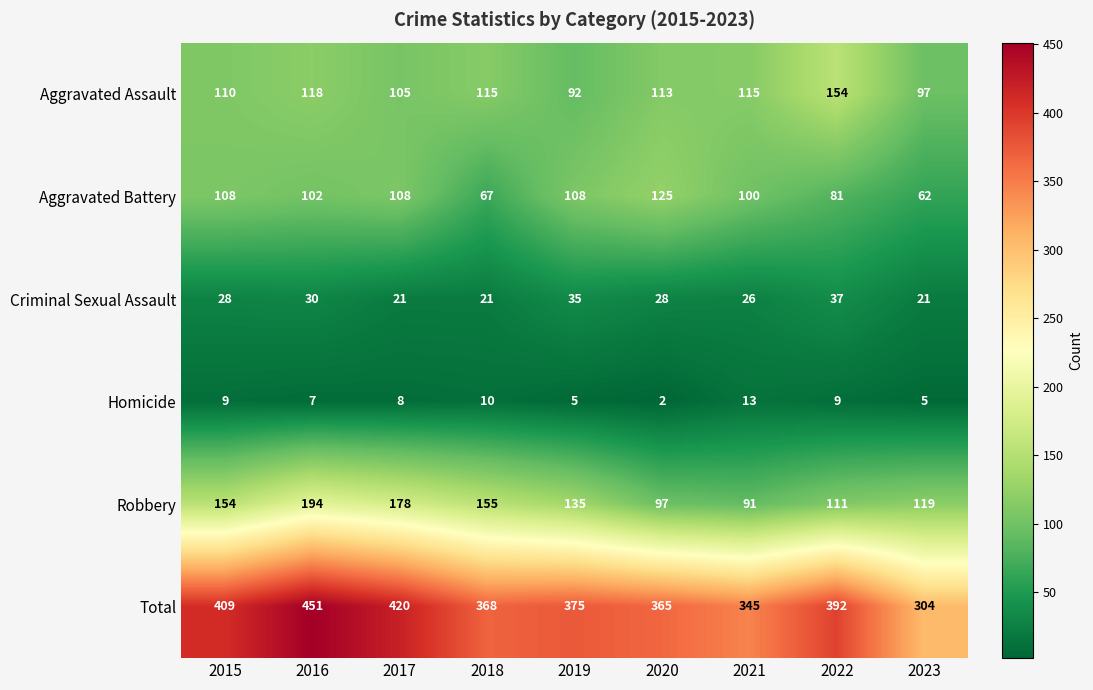

At how many categories does at least one series exceed 230?

9